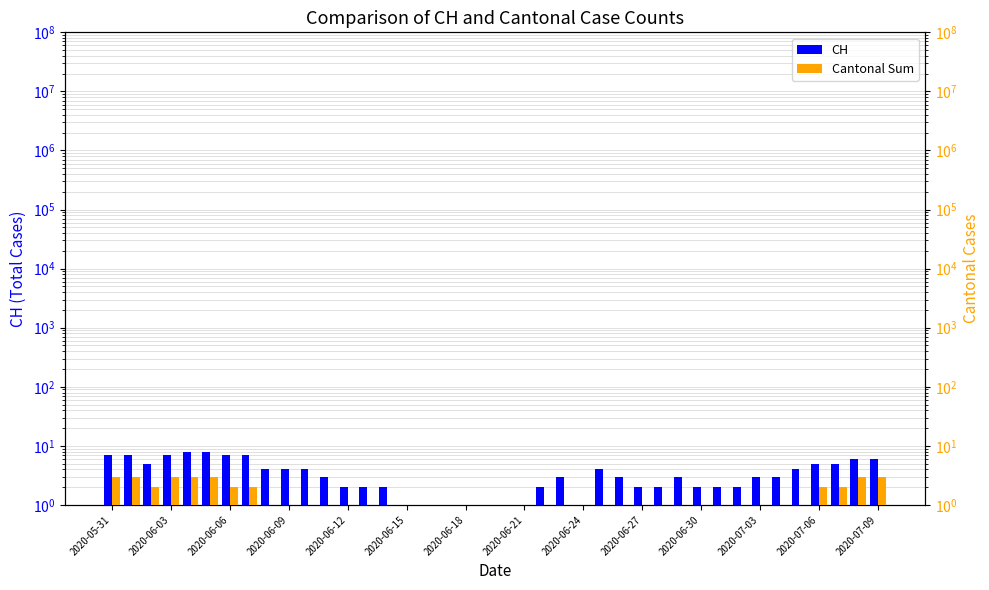

What is the difference between the highest and lowest values at 2020-06-03?

4.0